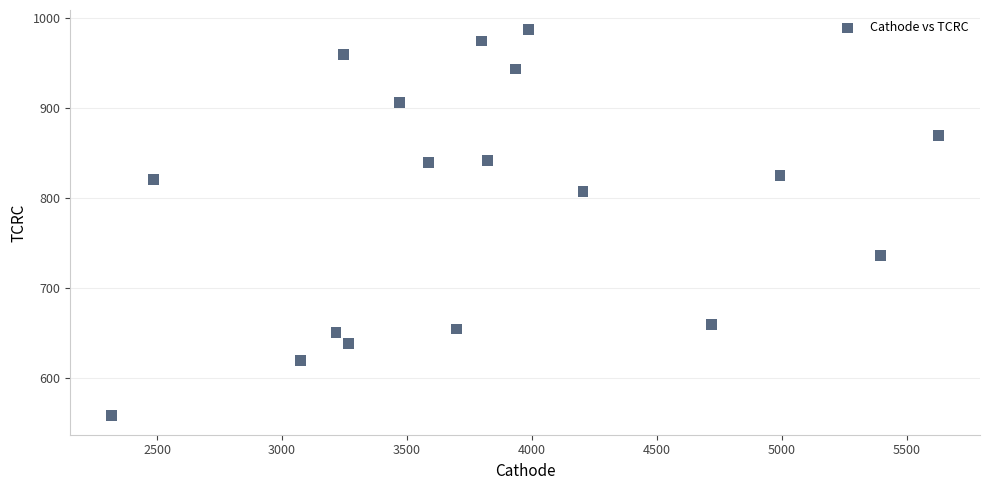

What is the range of Y values (max minus min)?

429.5